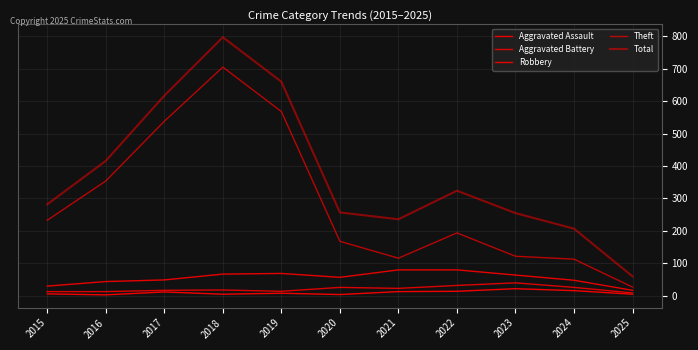

Where is the first local maximum for Robbery?

2019